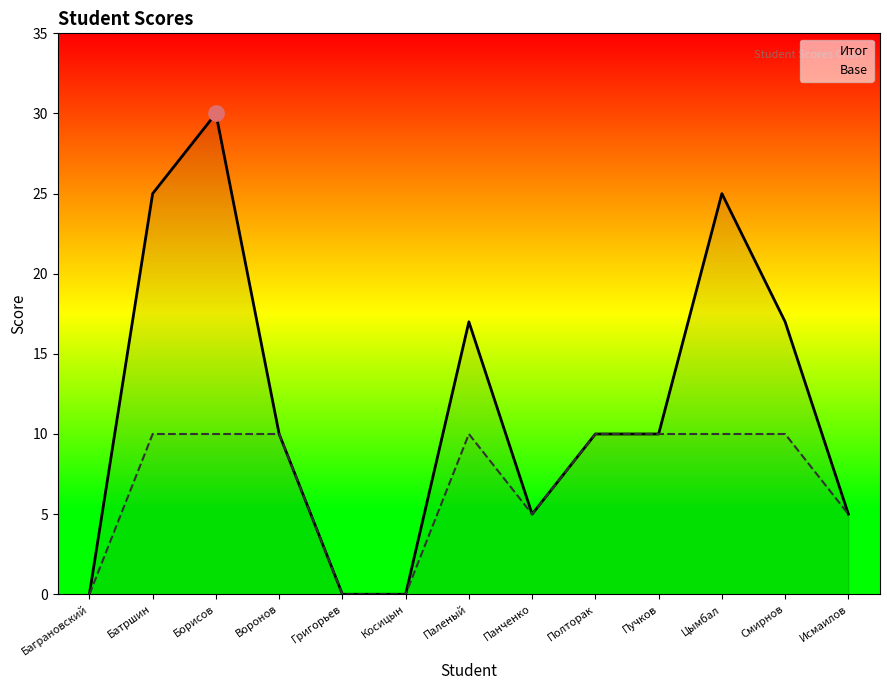

Is it true that Итог equals 15 at Воронов?

False